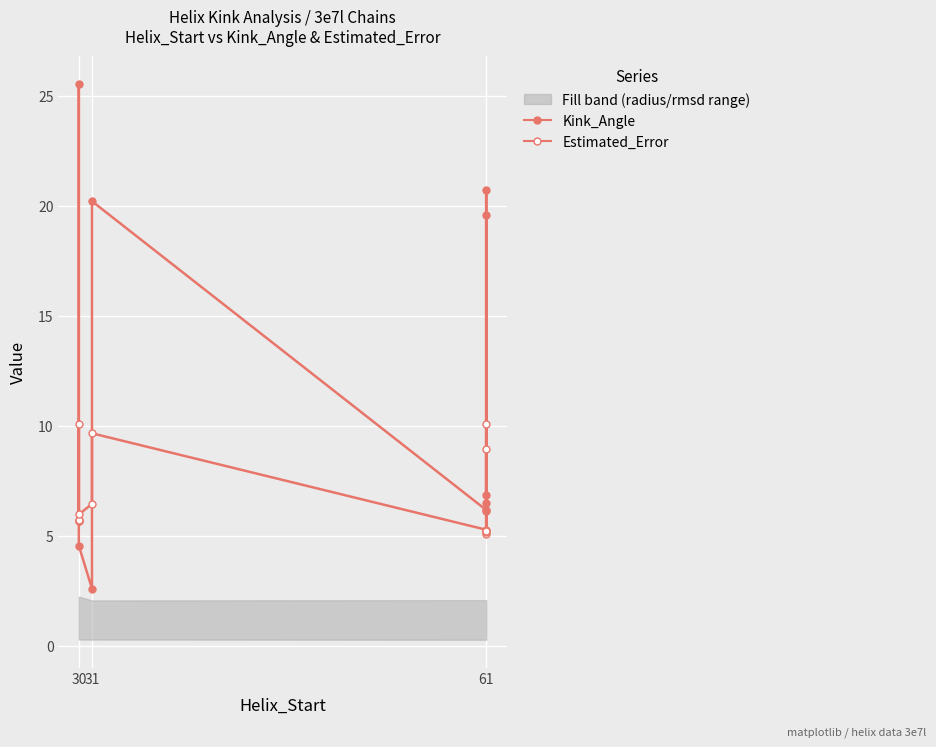

At which category does Estimated_Error reach its first local peak?

30